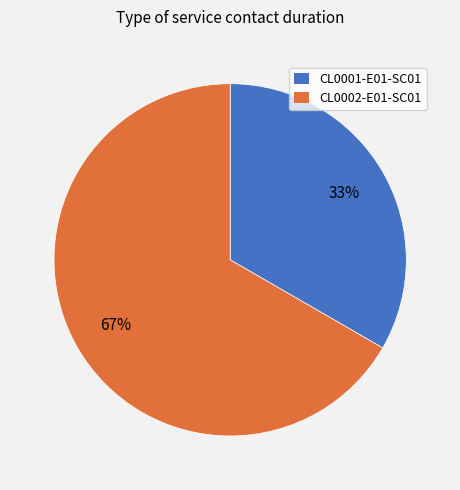

Count the number of slices in the pie.

2